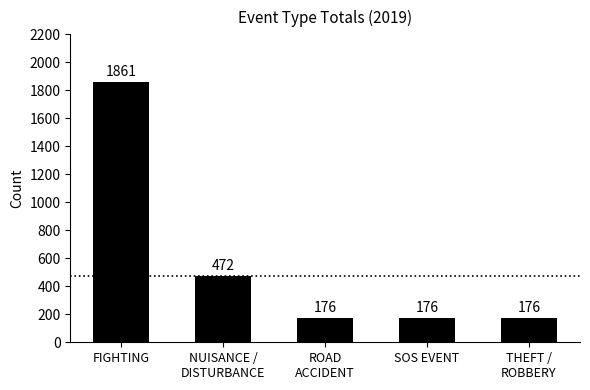

How many bars are there in total?

5